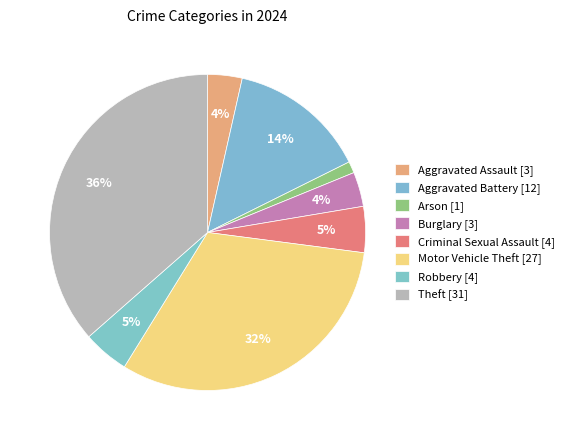

Rank the categories by value from highest to lowest.

Theft, Motor Vehicle Theft, Aggravated Battery, Criminal Sexual Assault, Robbery, Aggravated Assault, Burglary, Arson